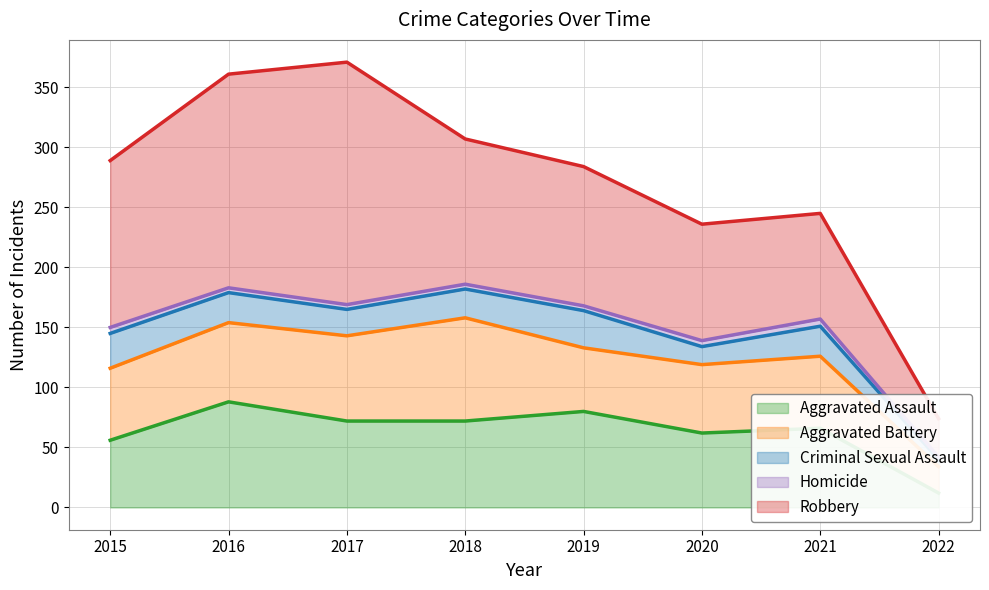

At how many categories does at least one series exceed 62?

7